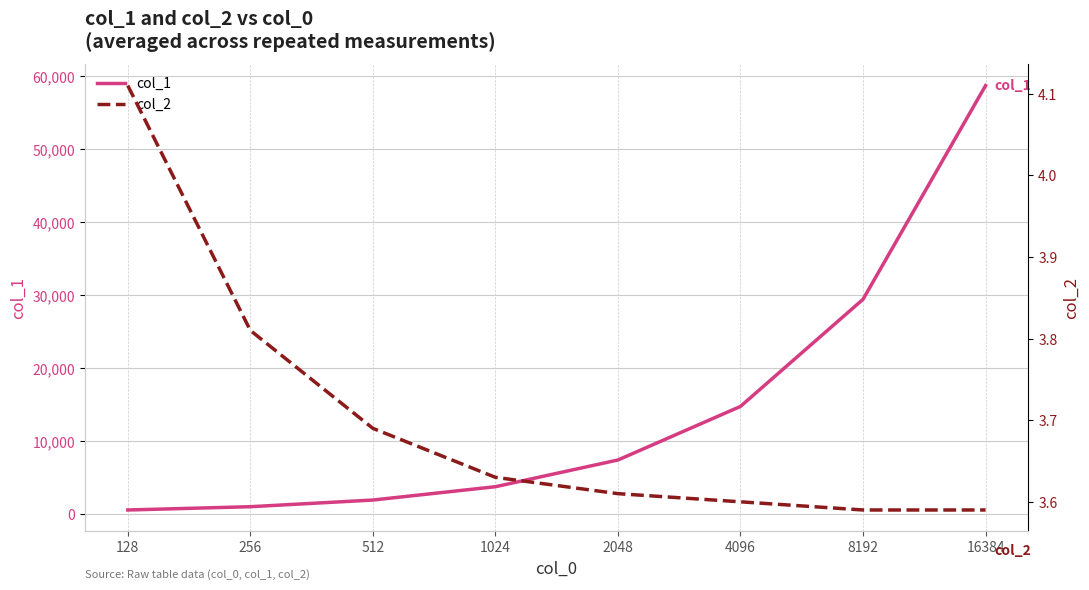

Reading left to right, transcribe all the data shown in this chart.

col_1: 526.0	976.0	1890.0	3720.0	7384.0	14736.0	29430.0	58750.0
col_2: 4.1	3.8	3.7	3.6	3.6	3.6	3.6	3.6